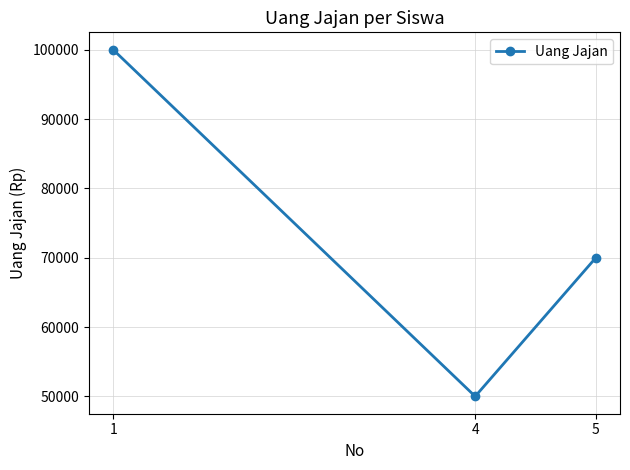

True or false: the data shows 70000 at 5.

True